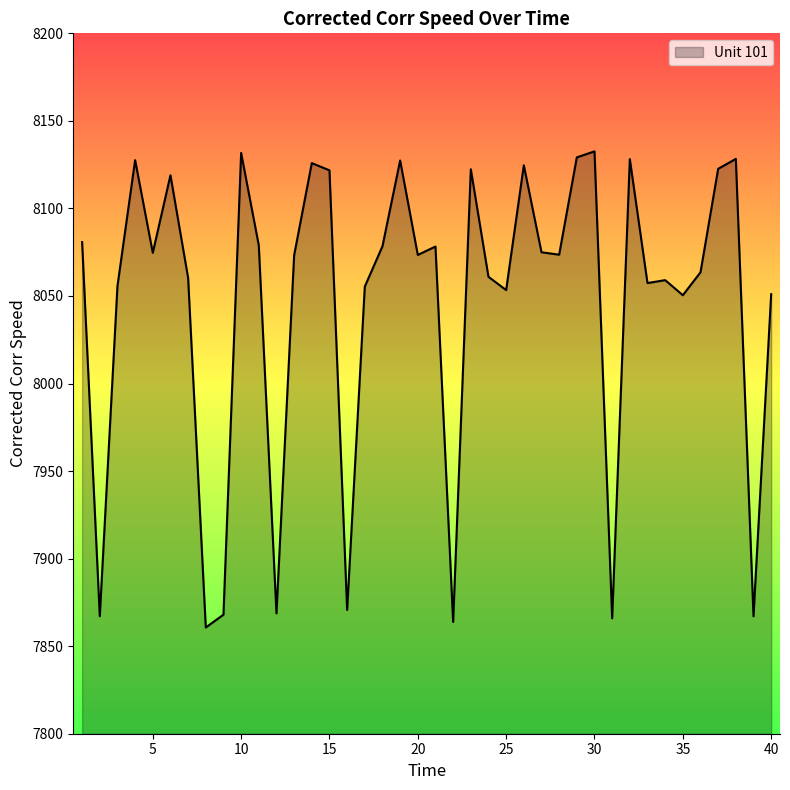

What is the difference between the maximum and minimum values?

271.9